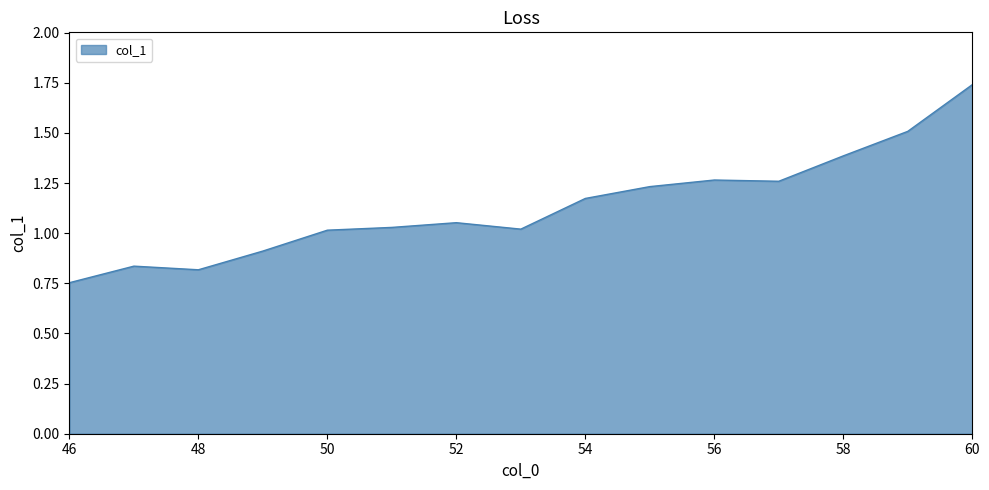

Does the chart display data point markers on the line(s)?

No